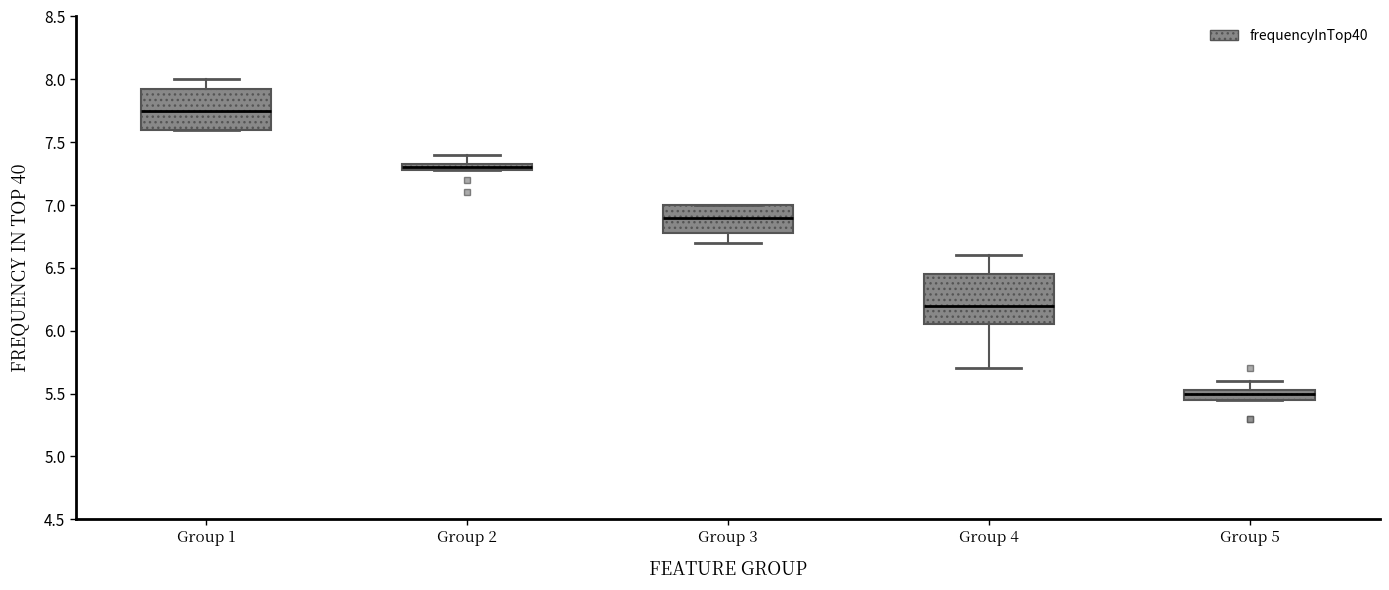

Which box is the tallest, from its lower edge to its upper edge?

Group 4